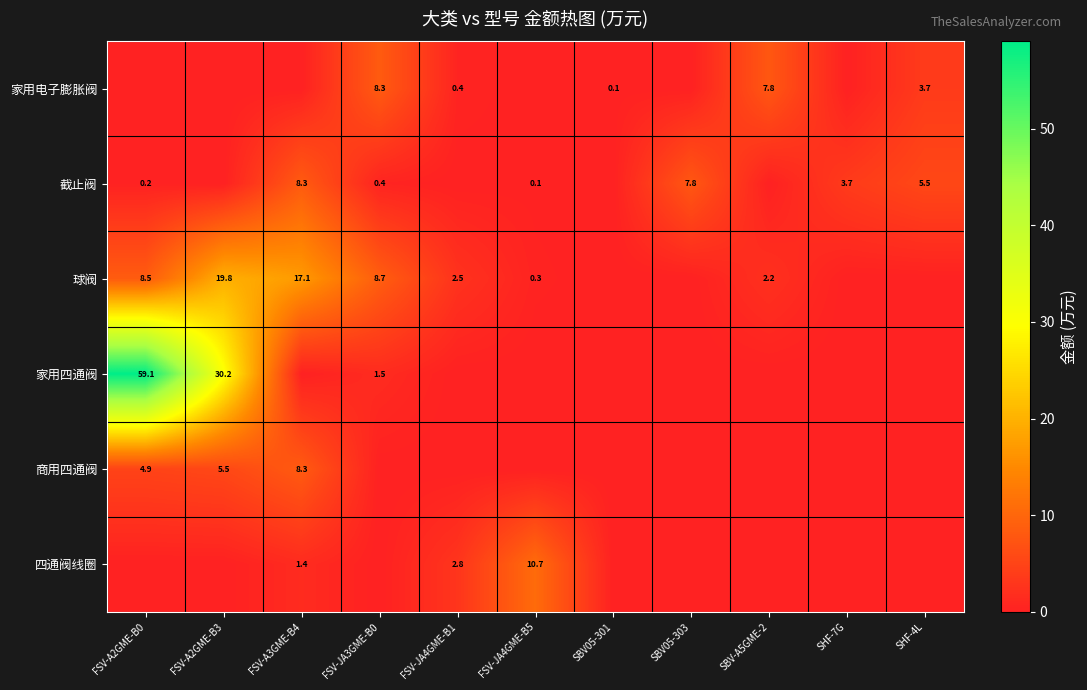

The value of 球阀 at FSV-JA4GME-B5 is 0.3. True or false?

True